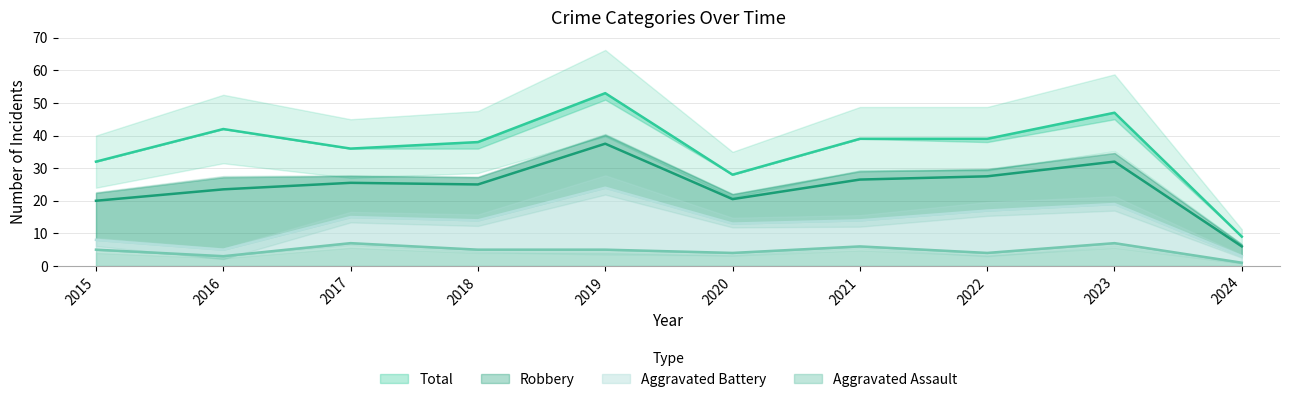

At which category does Total reach its first local peak?

2016